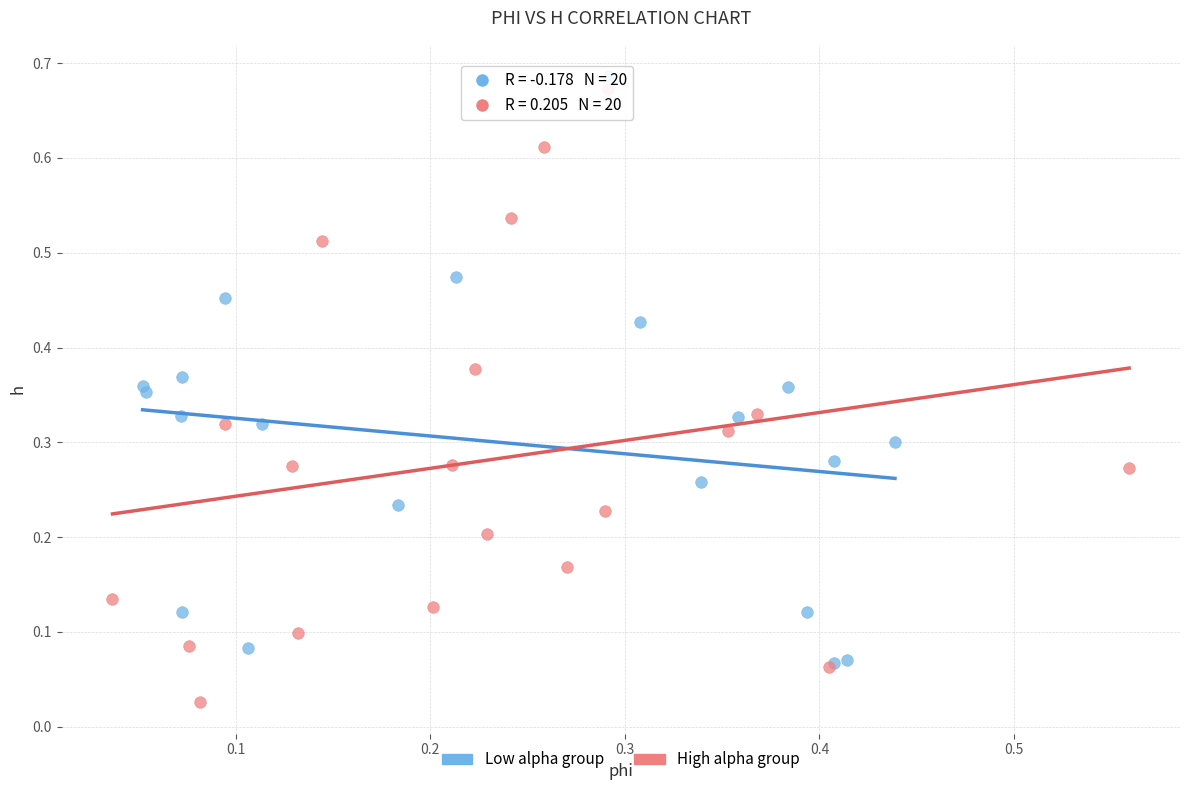

Which series contains the lowest Y value?

High alpha group